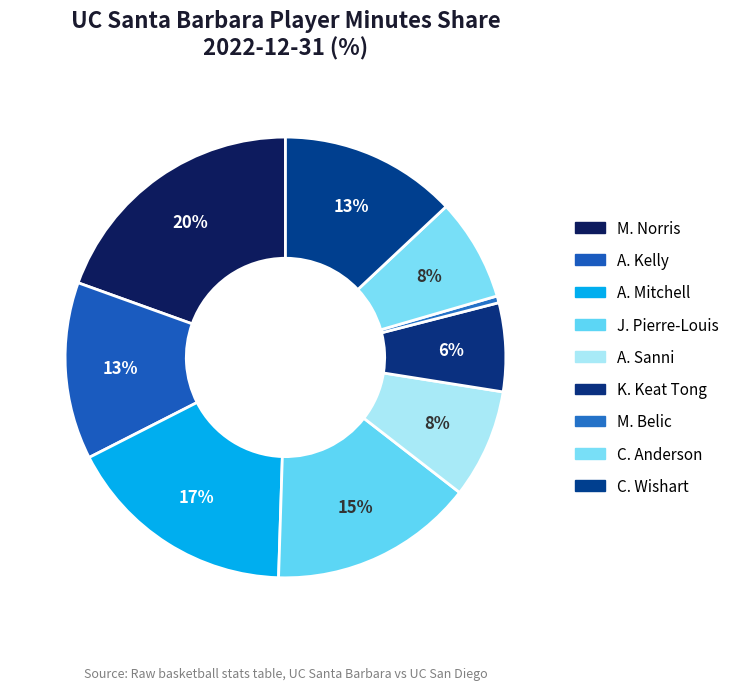

How many slices are in this pie chart?

9